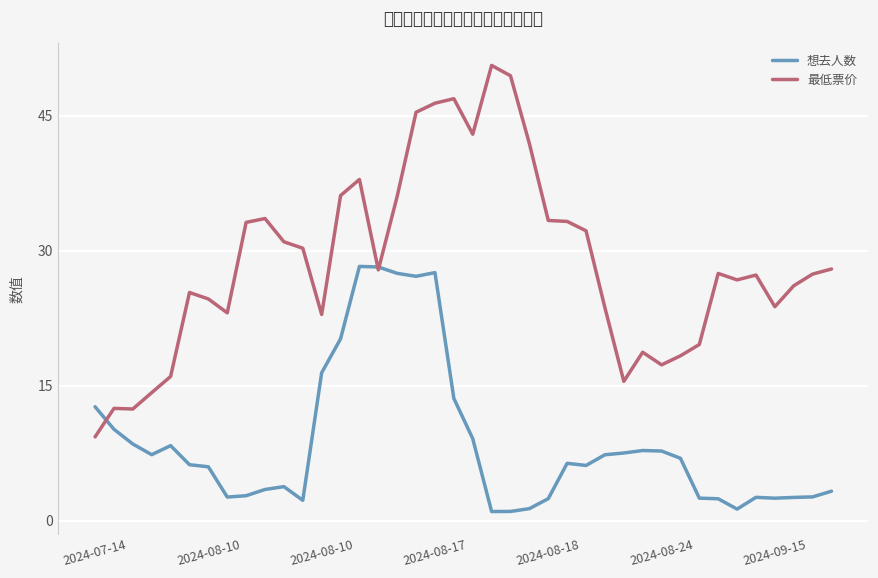

What is the smallest value displayed?

1.0